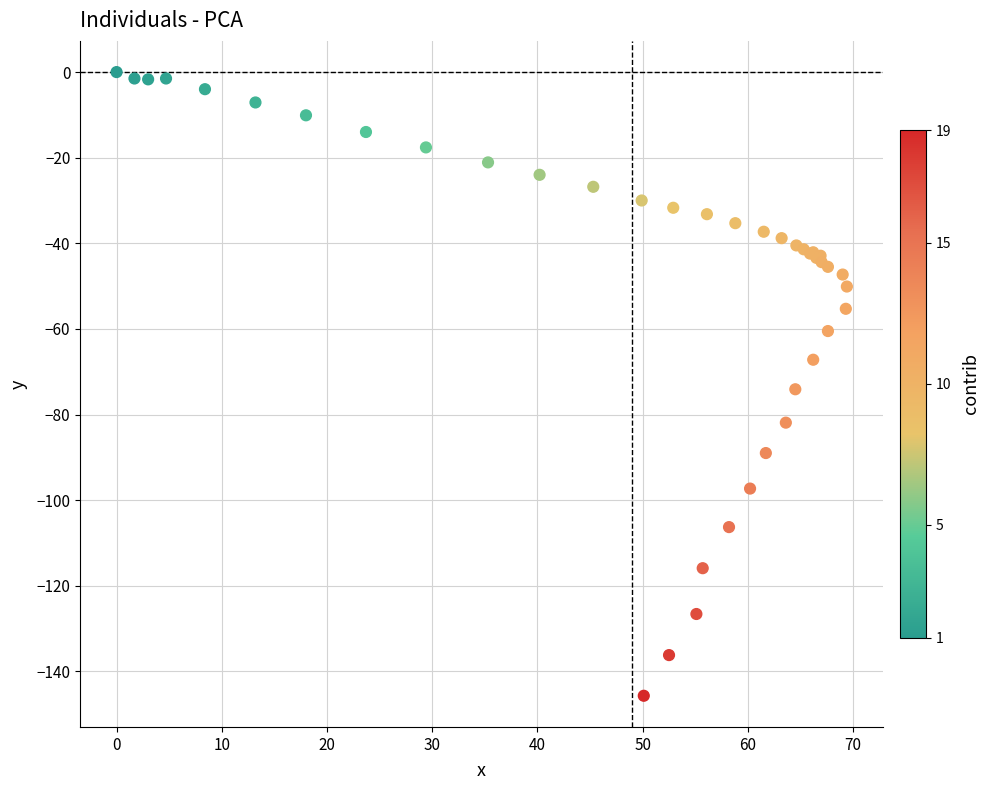

What Y value in the scatter plot is closest to -72?

-74.1